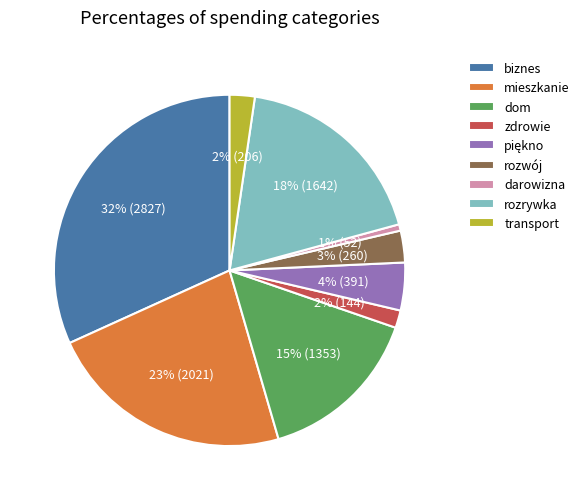

How many slices are in this pie chart?

9